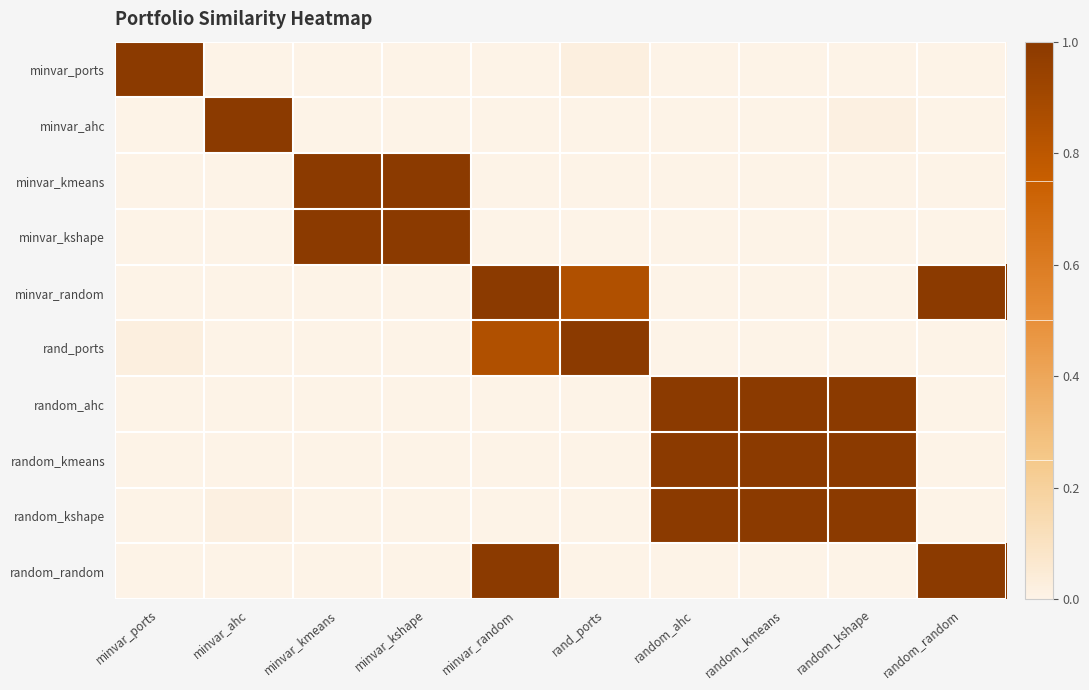

Reading left to right, extract all data points from this chart.

minvar_ports: minvar_ports=1.0	minvar_ahc=0.0	minvar_kmeans=0.0	minvar_kshape=0.0	minvar_random=0.0	rand_ports=0.0	random_ahc=0.0	random_kmeans=0.0	random_kshape=0.0	random_random=0.0
minvar_ahc: minvar_ports=0.0	minvar_ahc=1.0	minvar_kmeans=0.0	minvar_kshape=0.0	minvar_random=0.0	rand_ports=0.0	random_ahc=0.0	random_kmeans=0.0	random_kshape=0.0	random_random=0.0
minvar_kmeans: minvar_ports=0.0	minvar_ahc=0.0	minvar_kmeans=1.0	minvar_kshape=1.0	minvar_random=0.0	rand_ports=0.0	random_ahc=0.0	random_kmeans=0.0	random_kshape=0.0	random_random=0.0
minvar_kshape: minvar_ports=0.0	minvar_ahc=0.0	minvar_kmeans=1.0	minvar_kshape=1.0	minvar_random=0.0	rand_ports=0.0	random_ahc=0.0	random_kmeans=0.0	random_kshape=0.0	random_random=0.0
minvar_random: minvar_ports=0.0	minvar_ahc=0.0	minvar_kmeans=0.0	minvar_kshape=0.0	minvar_random=1.0	rand_ports=0.8	random_ahc=0.0	random_kmeans=0.0	random_kshape=0.0	random_random=1.0
rand_ports: minvar_ports=0.0	minvar_ahc=0.0	minvar_kmeans=0.0	minvar_kshape=0.0	minvar_random=0.8	rand_ports=1.0	random_ahc=0.0	random_kmeans=0.0	random_kshape=0.0	random_random=0.0
random_ahc: minvar_ports=0.0	minvar_ahc=0.0	minvar_kmeans=0.0	minvar_kshape=0.0	minvar_random=0.0	rand_ports=0.0	random_ahc=1.0	random_kmeans=1.0	random_kshape=1.0	random_random=0.0
random_kmeans: minvar_ports=0.0	minvar_ahc=0.0	minvar_kmeans=0.0	minvar_kshape=0.0	minvar_random=0.0	rand_ports=0.0	random_ahc=1.0	random_kmeans=1.0	random_kshape=1.0	random_random=0.0
random_kshape: minvar_ports=0.0	minvar_ahc=0.0	minvar_kmeans=0.0	minvar_kshape=0.0	minvar_random=0.0	rand_ports=0.0	random_ahc=1.0	random_kmeans=1.0	random_kshape=1.0	random_random=0.0
random_random: minvar_ports=0.0	minvar_ahc=0.0	minvar_kmeans=0.0	minvar_kshape=0.0	minvar_random=1.0	rand_ports=0.0	random_ahc=0.0	random_kmeans=0.0	random_kshape=0.0	random_random=1.0